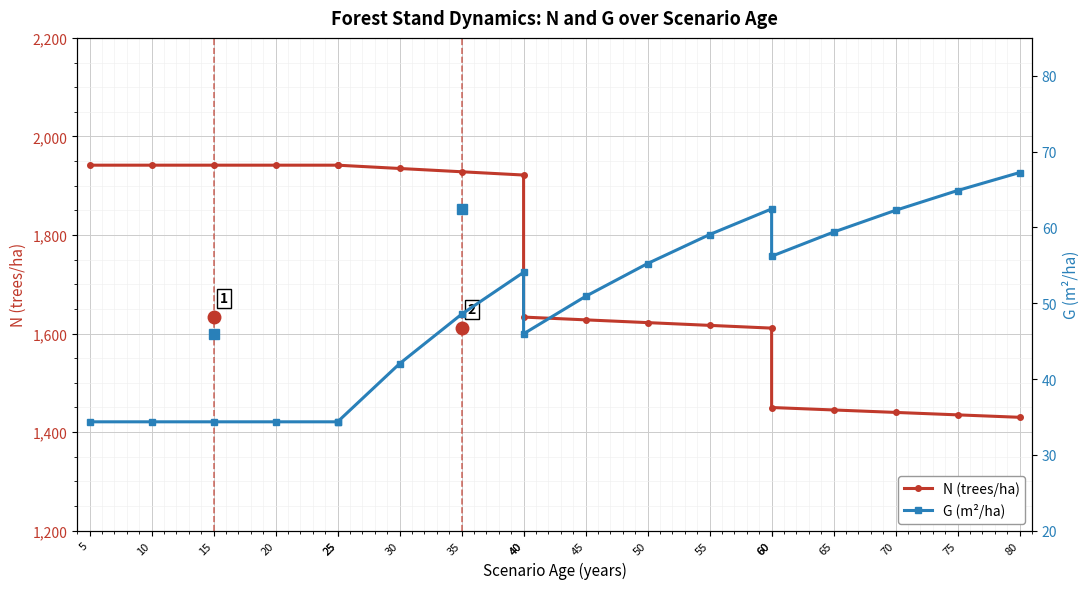

What is the spread (max minus min) of values at 50?

1567.0